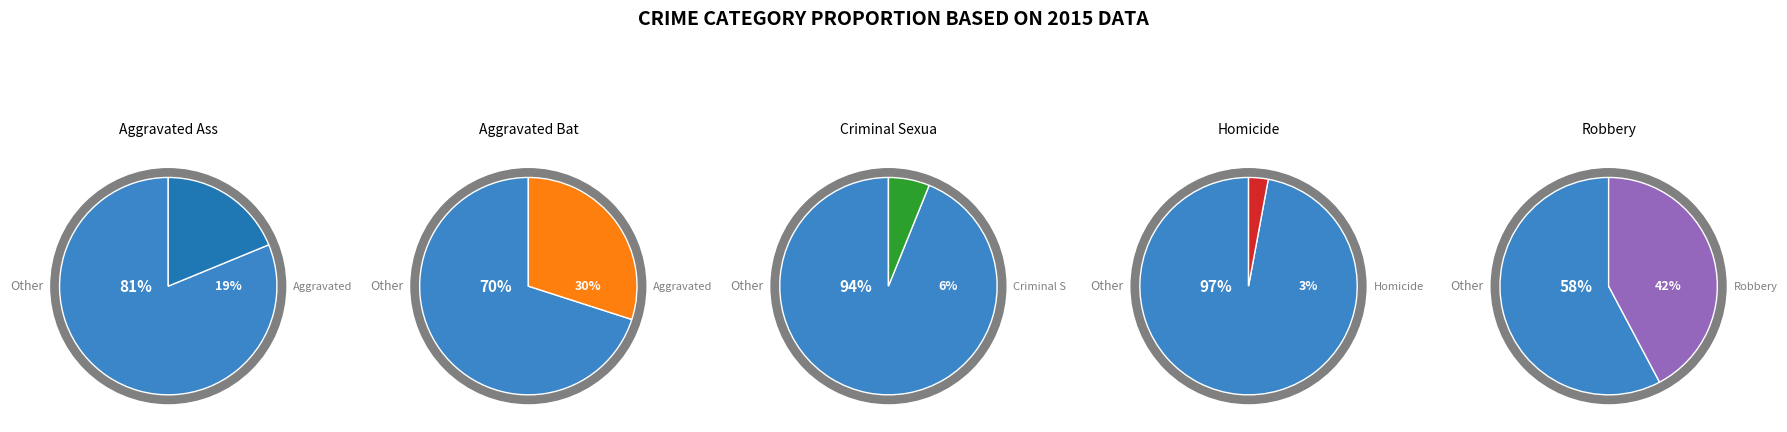

What percentage do Robbery and Criminal Sexual Assault together represent?

48.3%